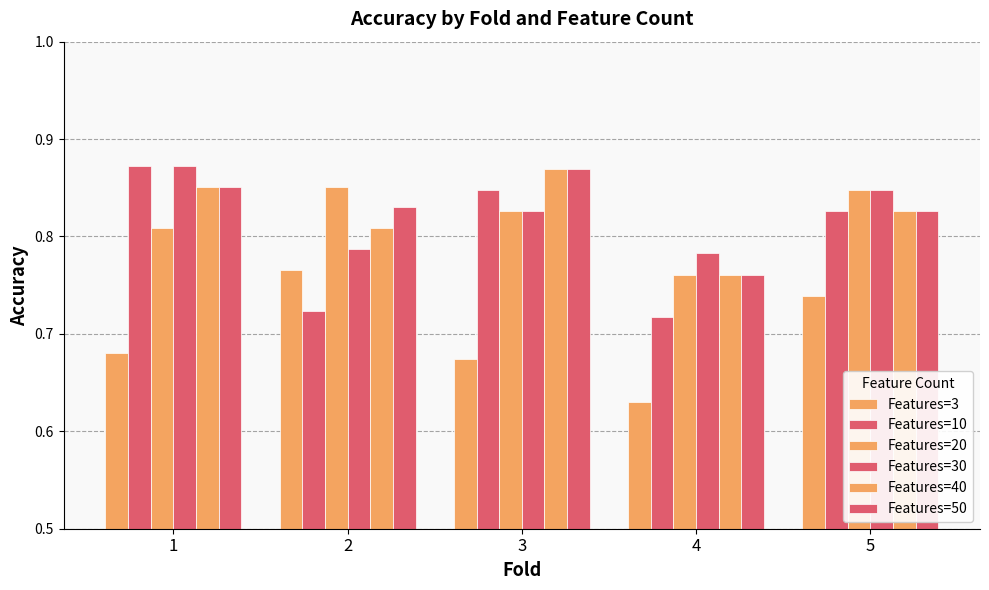

Reading left to right, transcribe all the data shown in this chart.

Features=3: 0.7	0.8	0.7	0.6	0.7
Features=10: 0.9	0.7	0.8	0.7	0.8
Features=20: 0.8	0.9	0.8	0.8	0.8
Features=30: 0.9	0.8	0.8	0.8	0.8
Features=40: 0.9	0.8	0.9	0.8	0.8
Features=50: 0.9	0.8	0.9	0.8	0.8